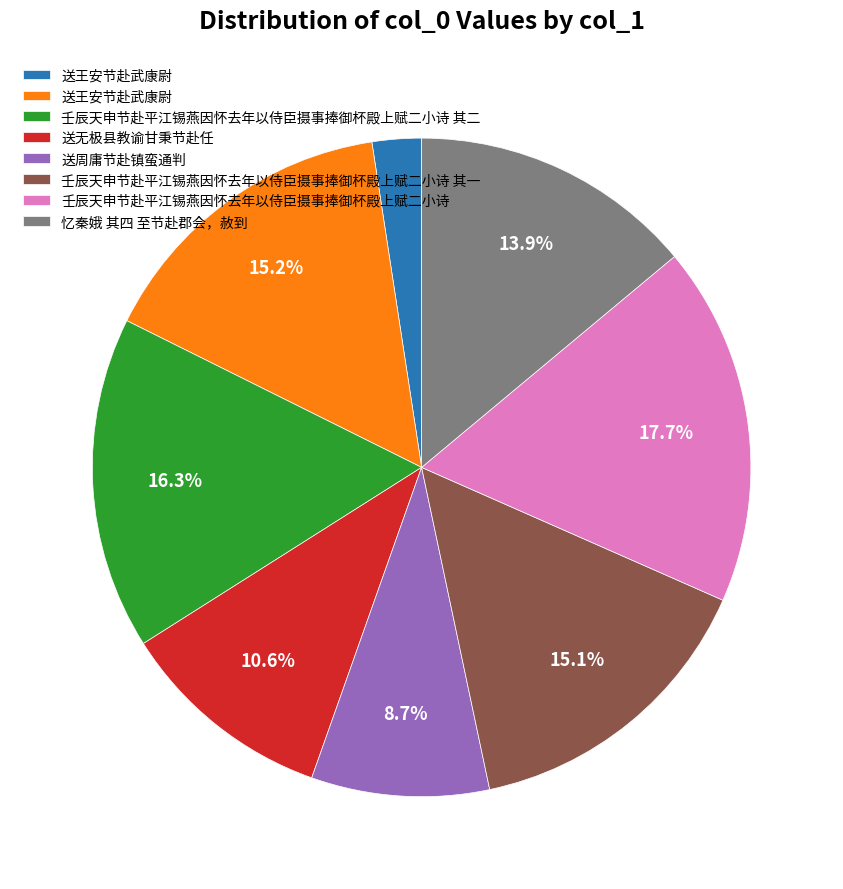

Is there a majority slice in this chart?

No